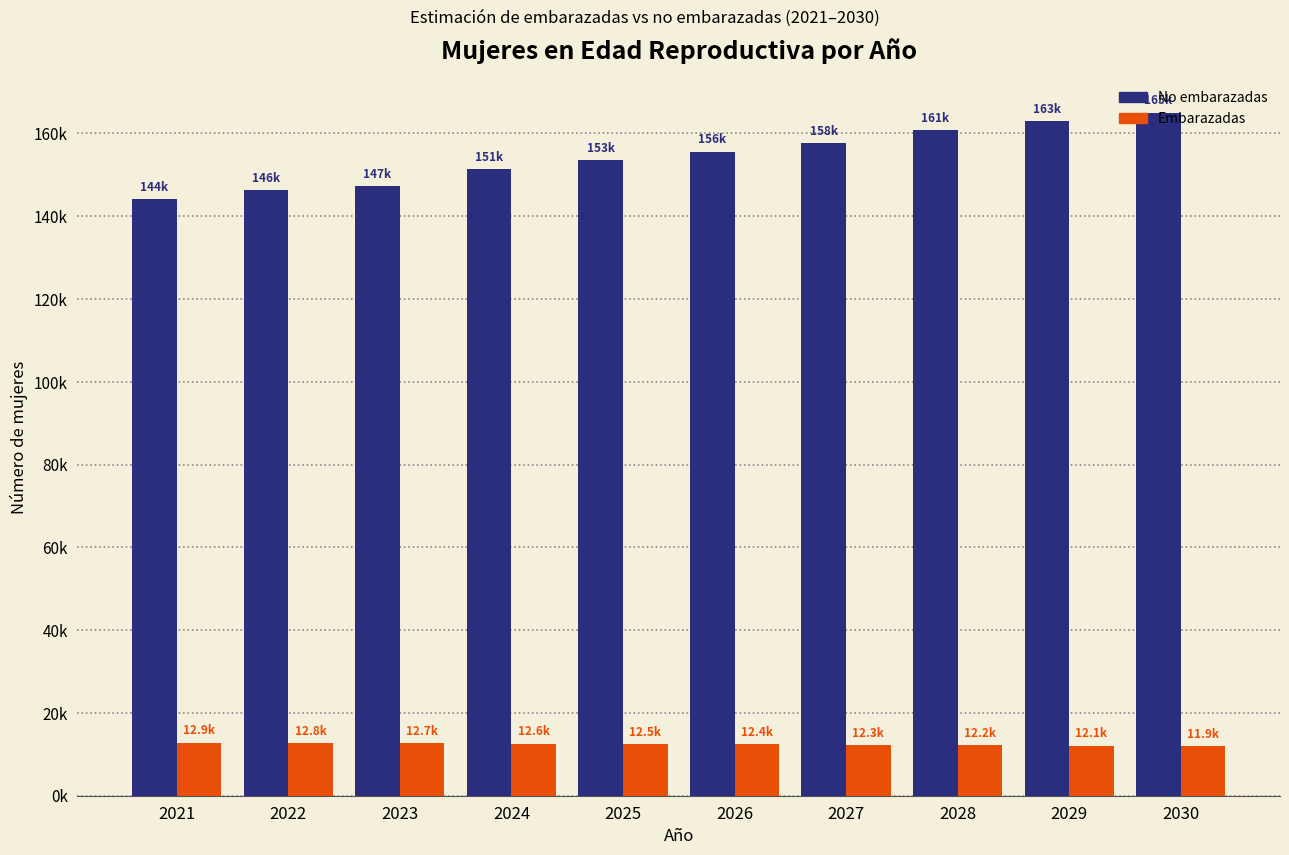

Does the chart contain stacked bars?

No